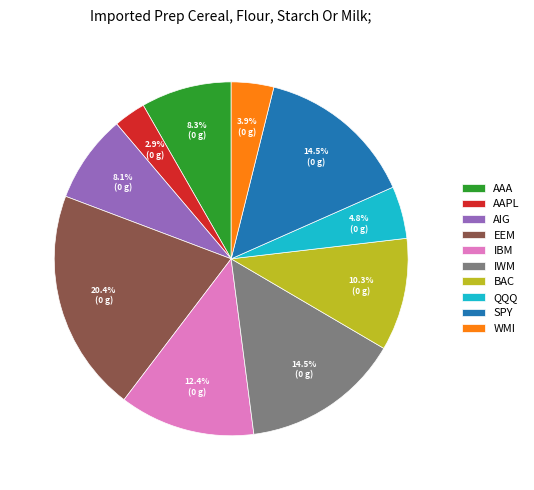

To the nearest percent, what is the difference between the largest and smallest slice percentages?

17%